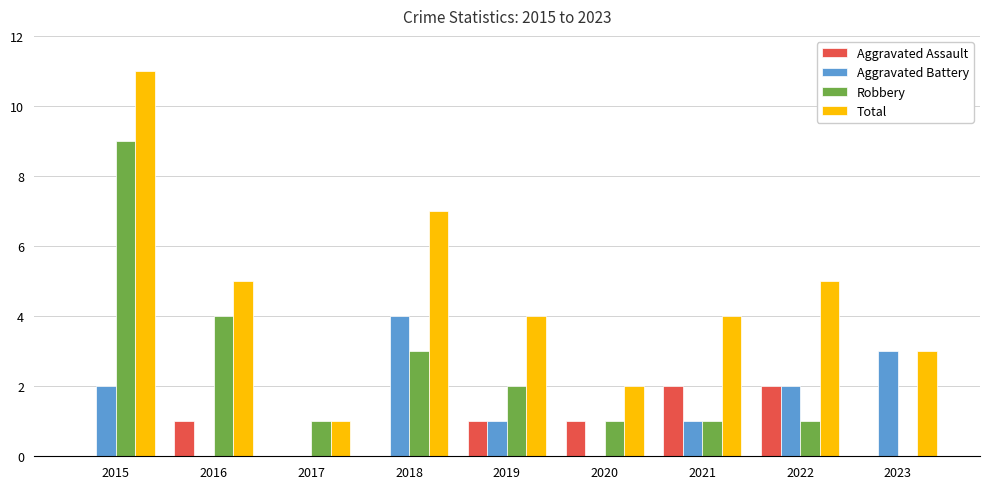

What is the total value across all series at 2021?

8